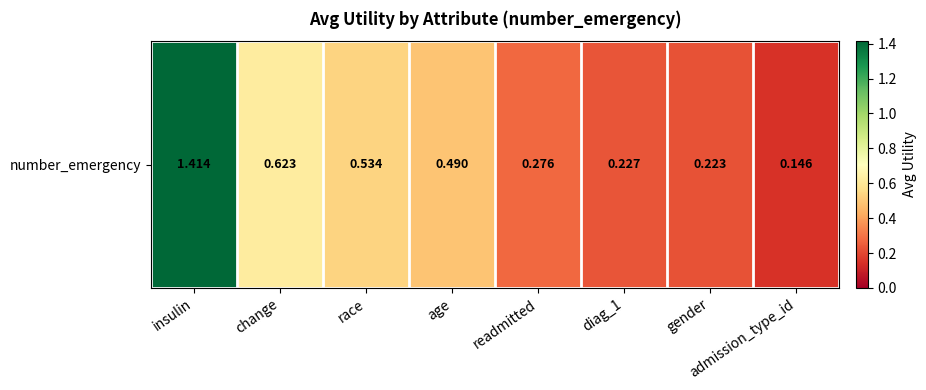

List the labels in order of value, smallest first.

admission_type_id, gender, diag_1, readmitted, age, race, change, insulin